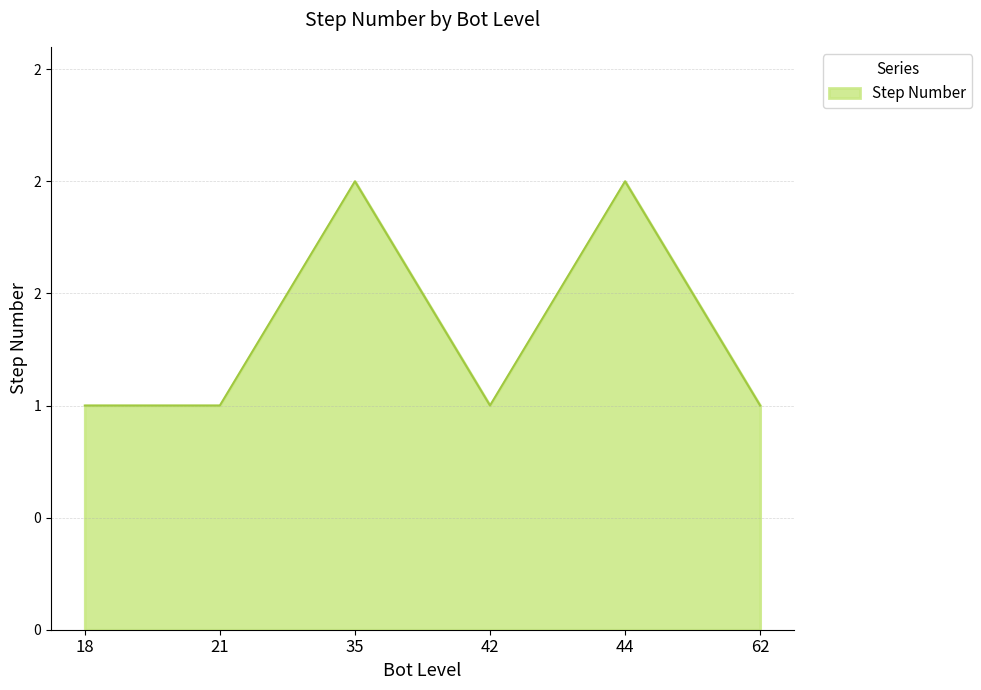

What is the average value?

1